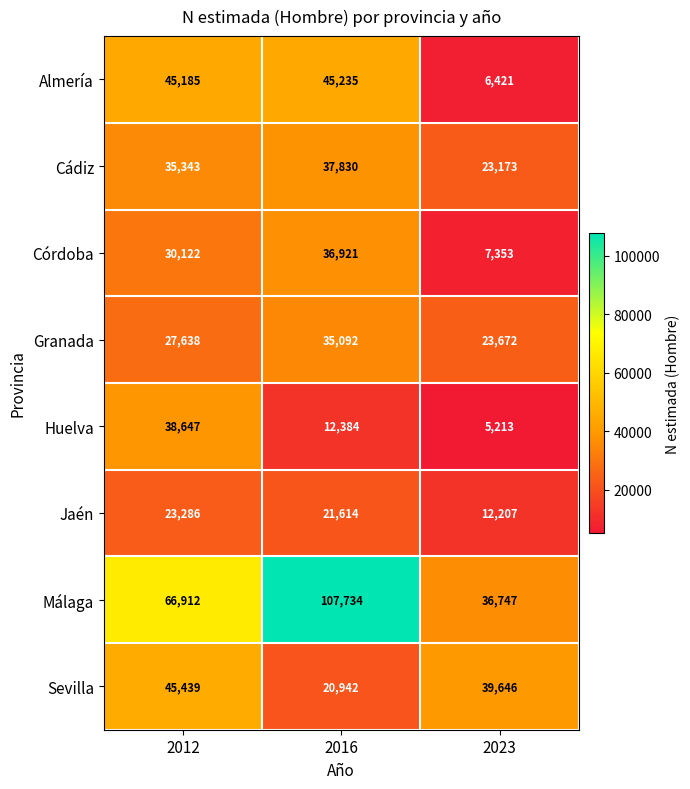

The value of Granada at 2023 is 37797. True or false?

False